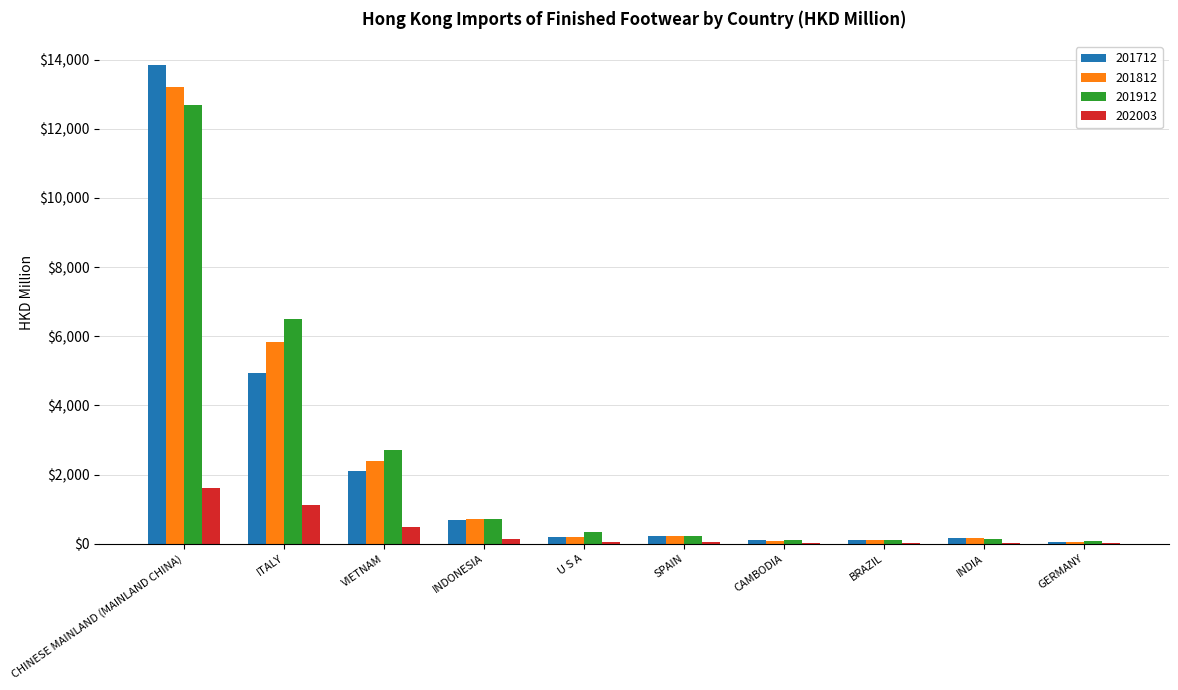

What are all the series names shown in the legend?

201712, 201812, 201912, 202003